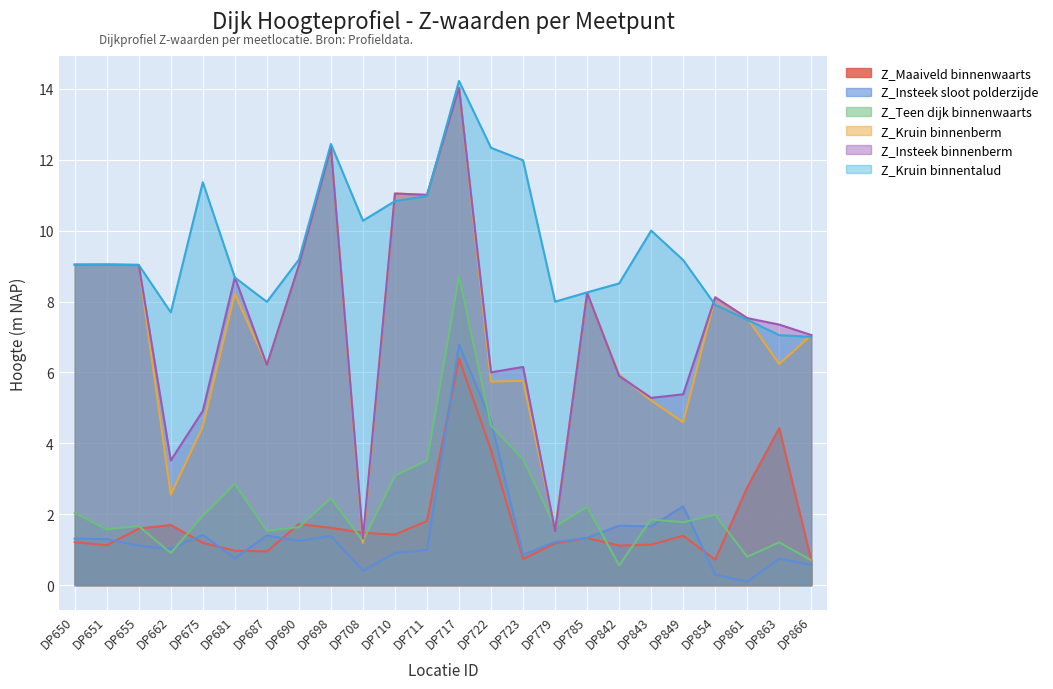

At which category does the chart reach its minimum across all series?

DP861